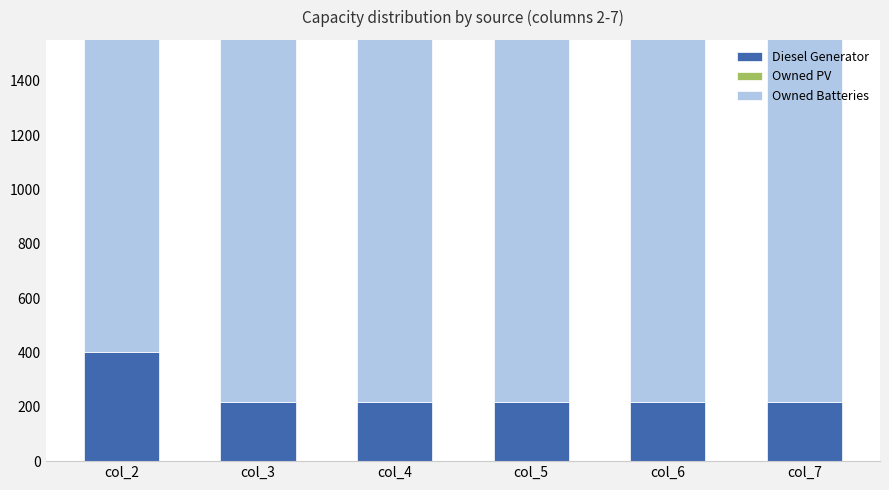

True or false: Owned Batteries has a value of 591 at col_3.

False